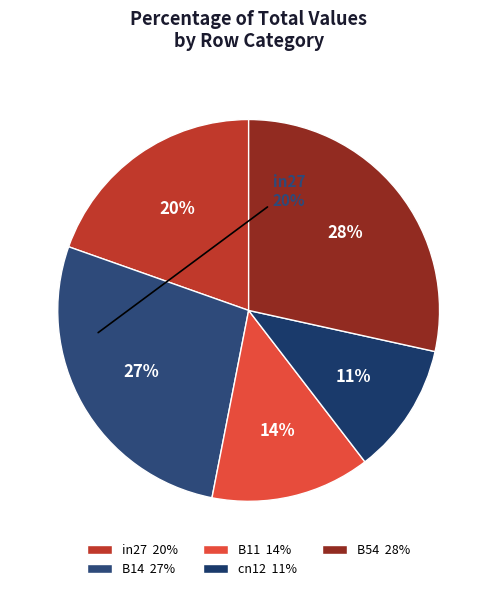

Which slice is the largest?

B54